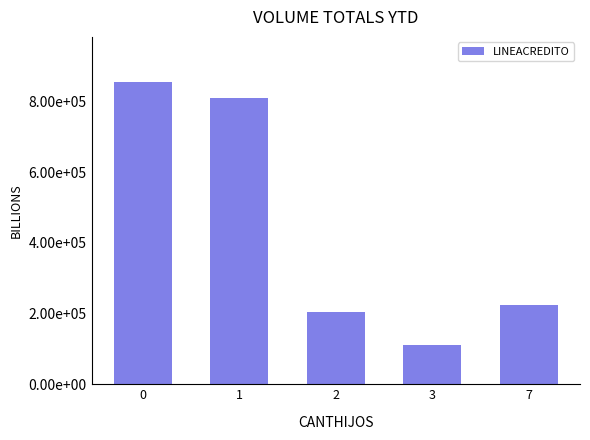

What is the change in value from 0 to 2?

-650000